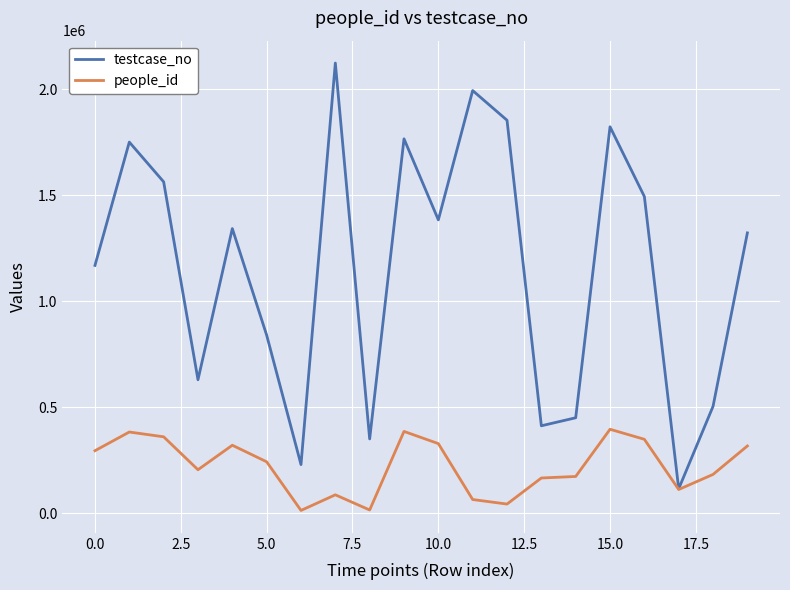

Which series has the largest total across all categories?

testcase_no